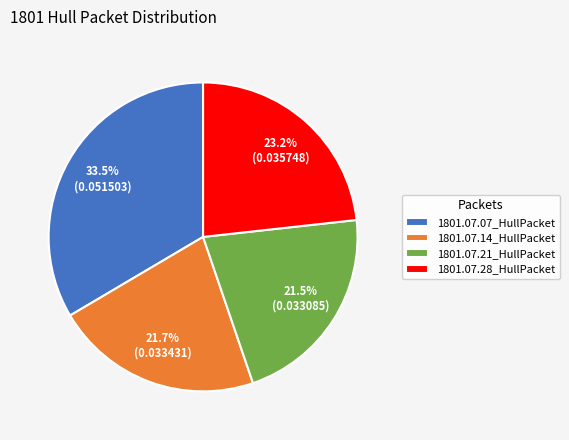

To the nearest percent, what percentage of the pie is 1801.07.14_HullPacket?

22%